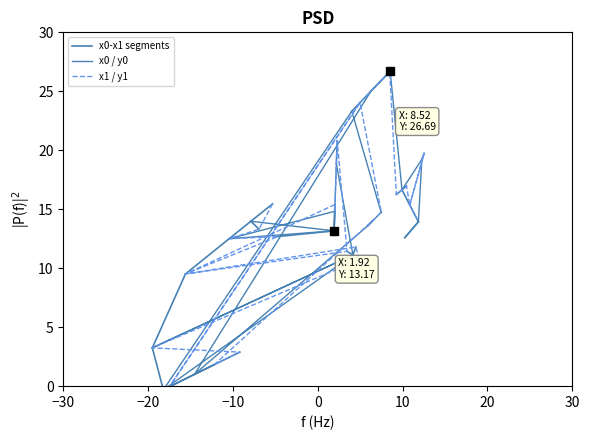

At how many categories does at least one series exceed 16?

10